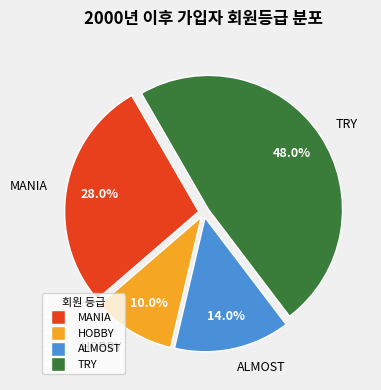

The TRY slice represents 48% of the pie. True or false?

True